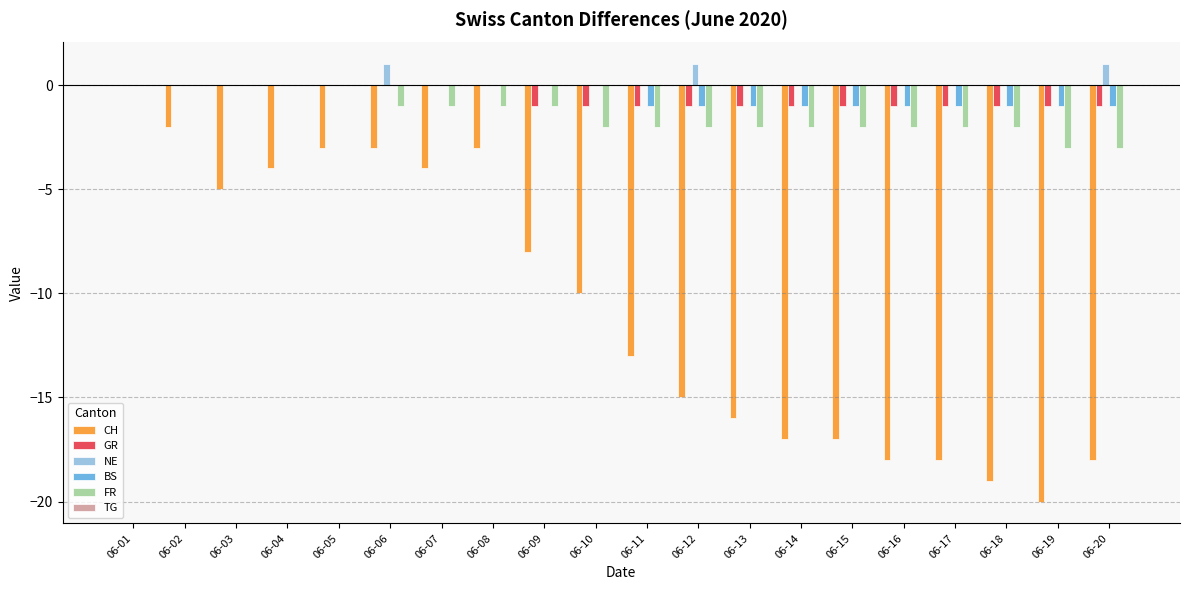

Which series changed the most between 06-10 and 06-13?

CH